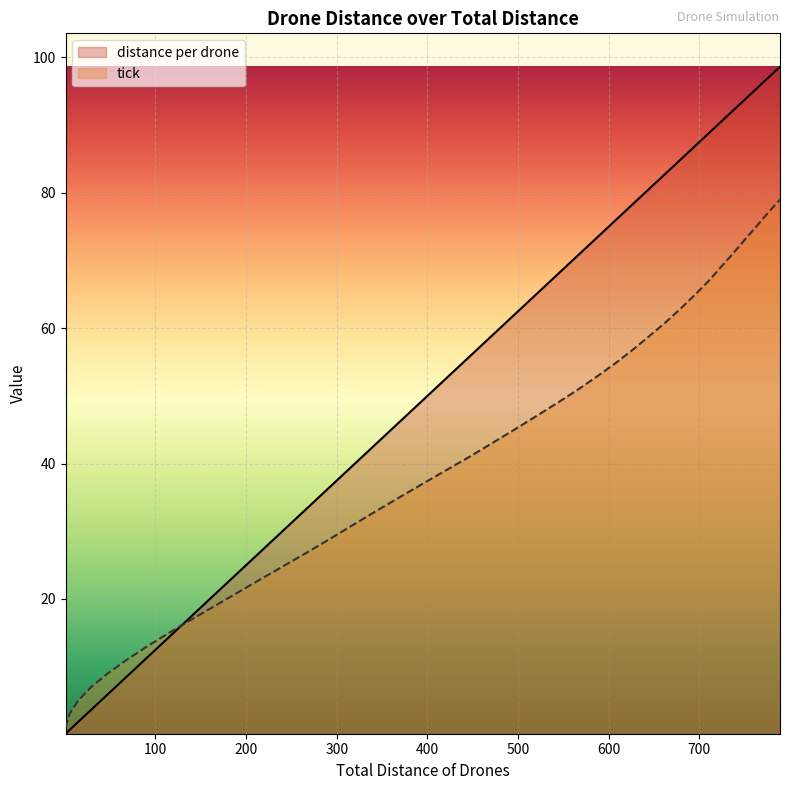

Which series has the largest total across all categories?

distance per drone